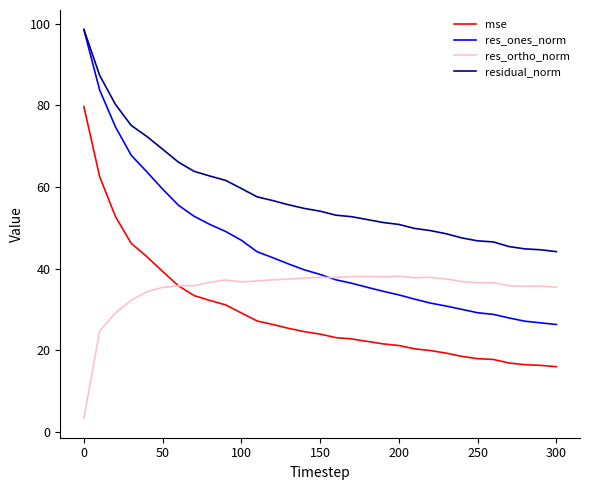

Which series has the largest total across all categories?

residual_norm